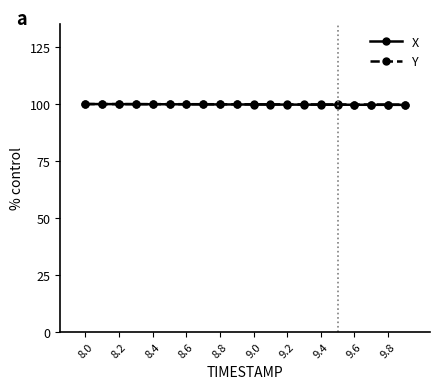

What is the greatest value displayed?

100.0